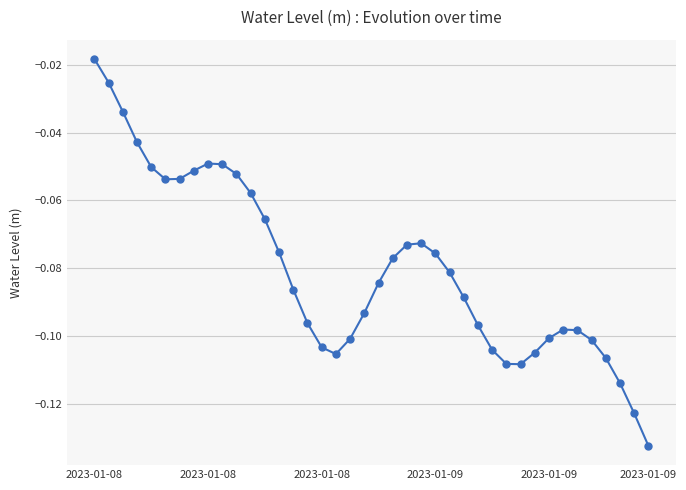

What is the sum of all values?

-3.2